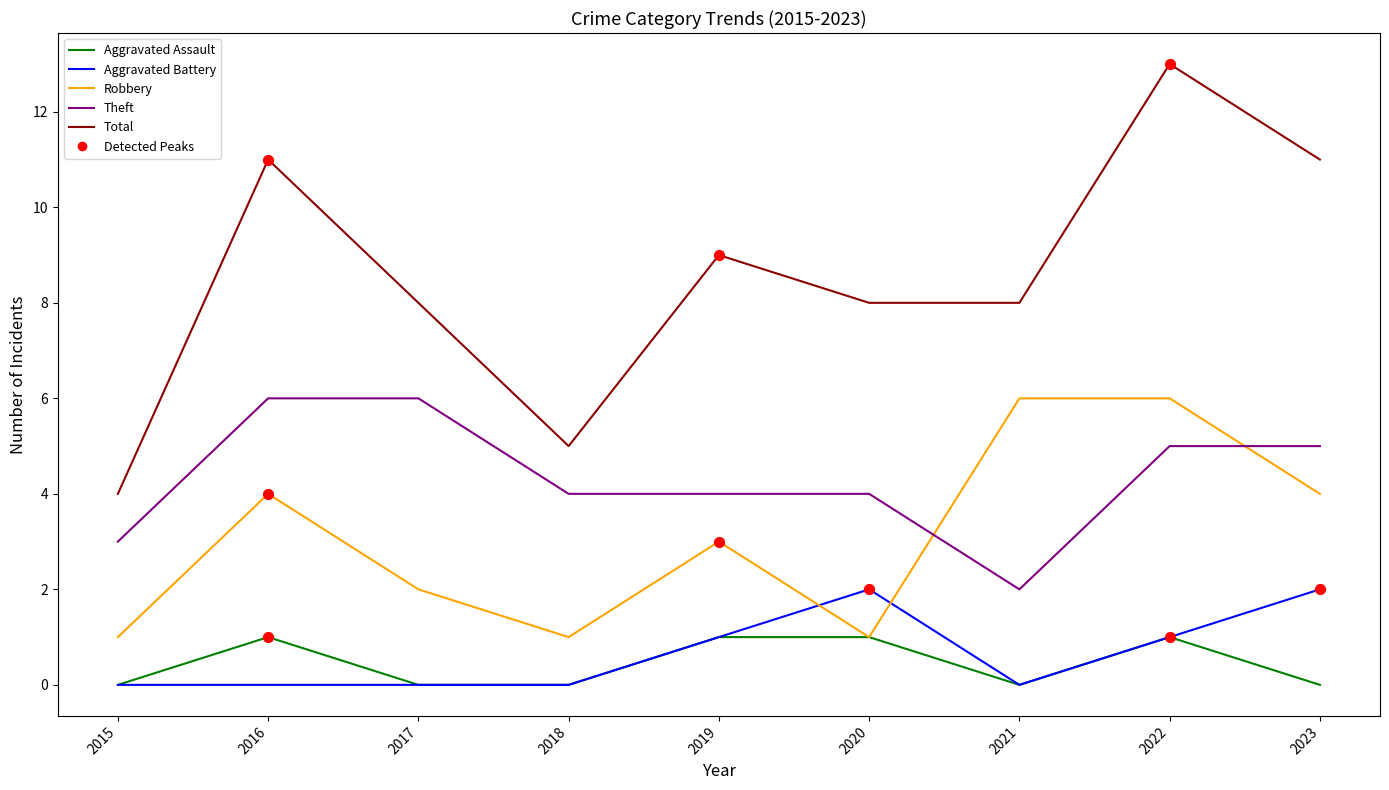

Which series has the largest range (max minus min)?

Total